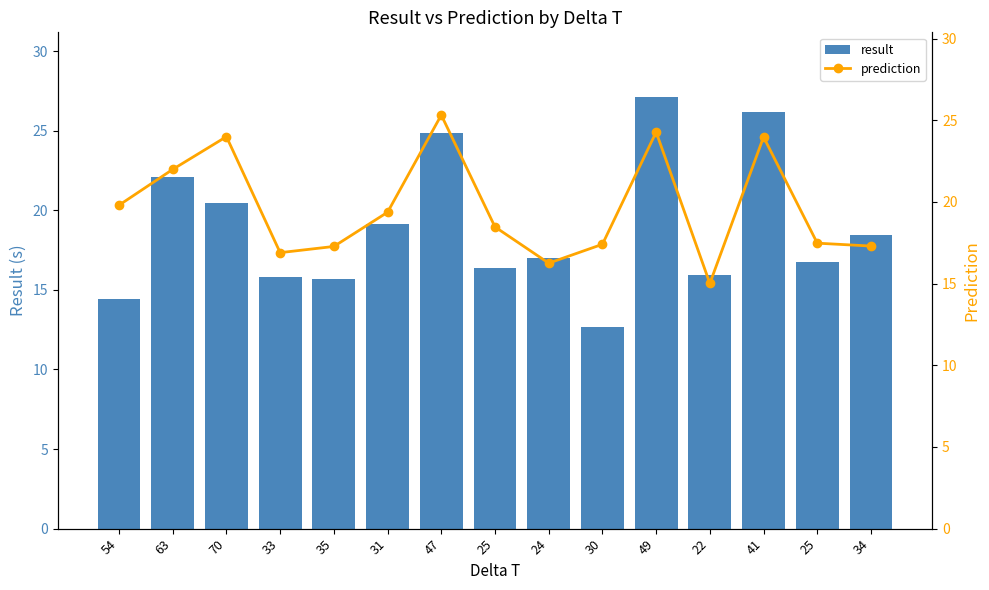

Reading left to right, transcribe all the data shown in this chart.

result: 14.4	22.1	20.4	15.8	15.7	19.2	24.9	16.4	17.0	12.7	27.1	15.9	26.1	16.8	18.5
prediction: 19.8	22.0	24.0	16.9	17.3	19.4	25.3	18.5	16.3	17.4	24.3	15.0	24.0	17.5	17.3